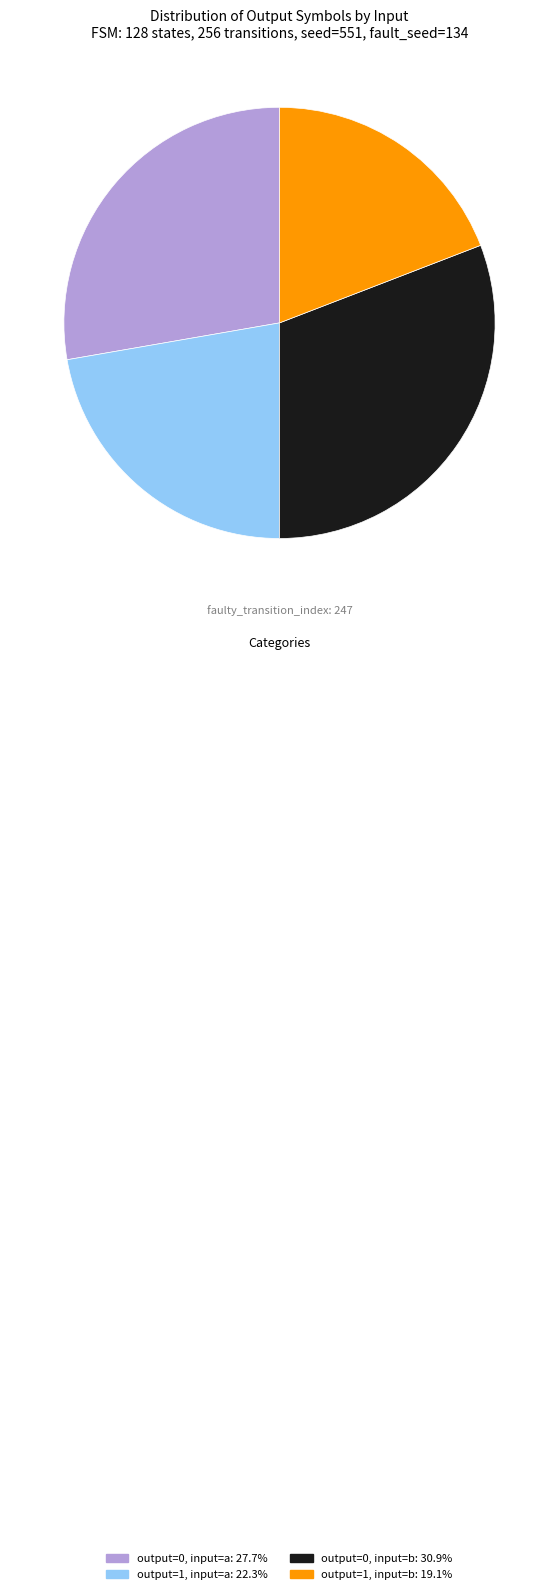

Does any single category account for the majority?

No